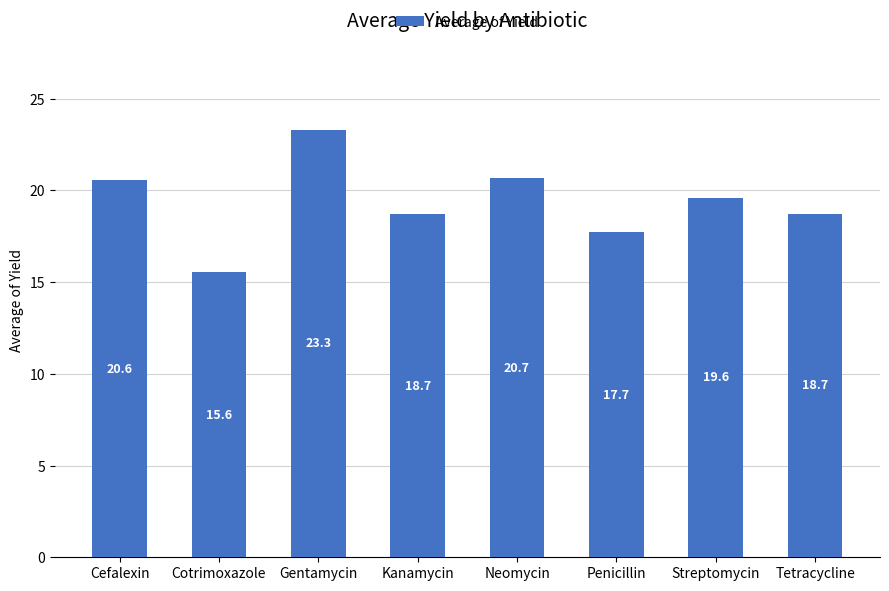

The chart shows a value of 36.6 at Gentamycin. True or false?

False